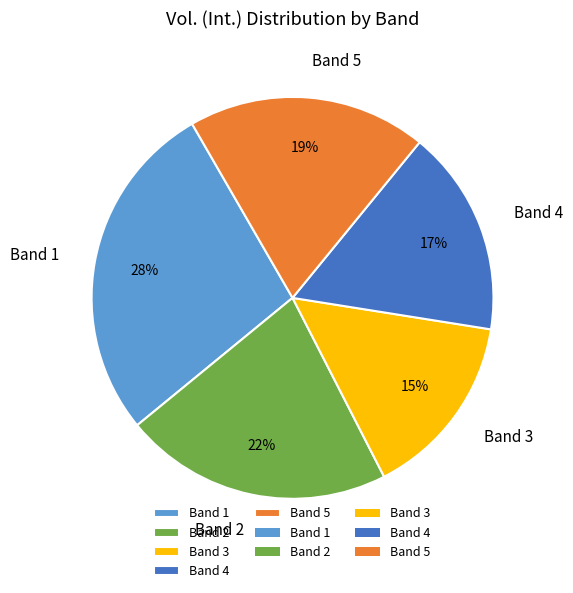

Between Band 1 and Band 4, which is larger?

Band 1